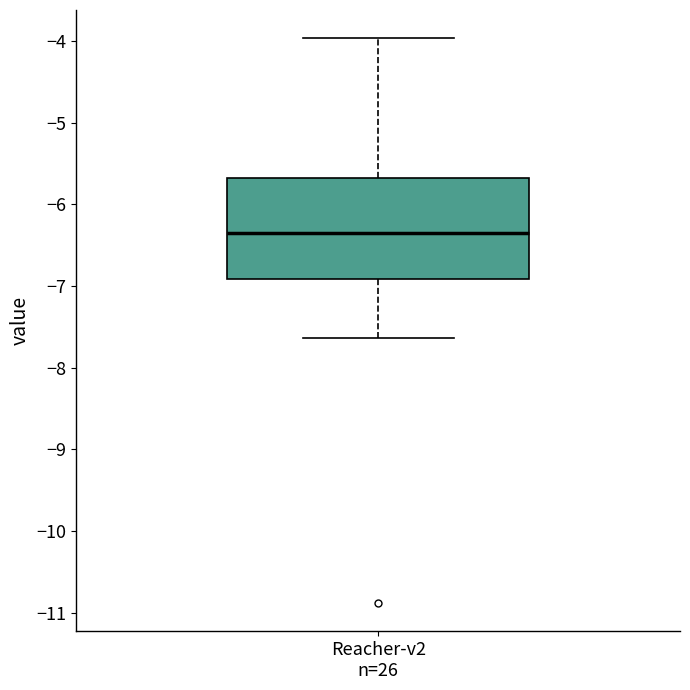

Where does the lower whisker of the box for Reacher-v2 n=26 end on the y-axis? The values are not printed on the chart, so give them approximately, as read against the axis.

-7.6